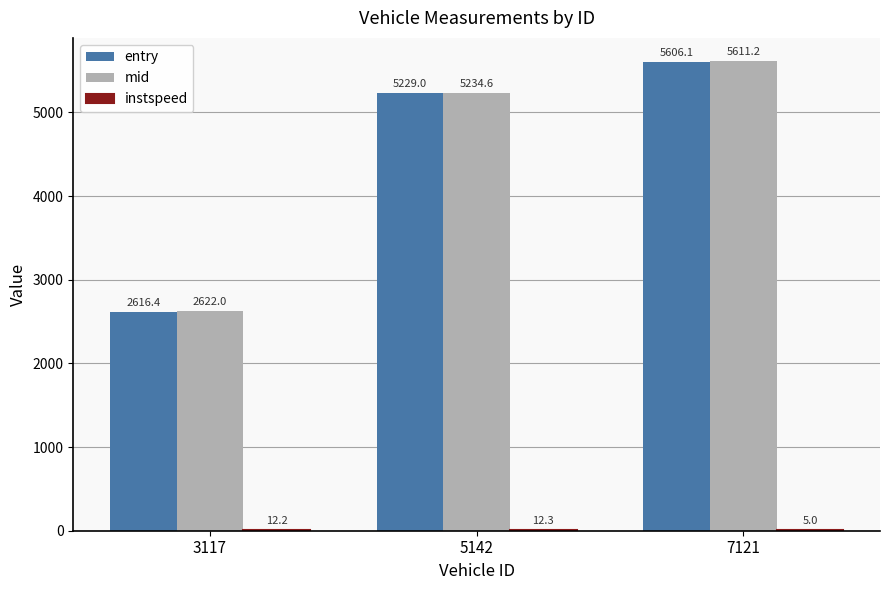

Which series changed the most between 5142 and 7121?

entry